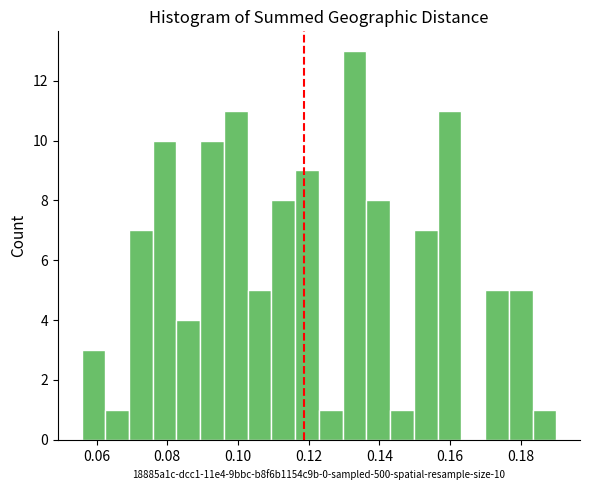

Read against the x-axis, roughly where is the centre of the tallest bar?

0.132